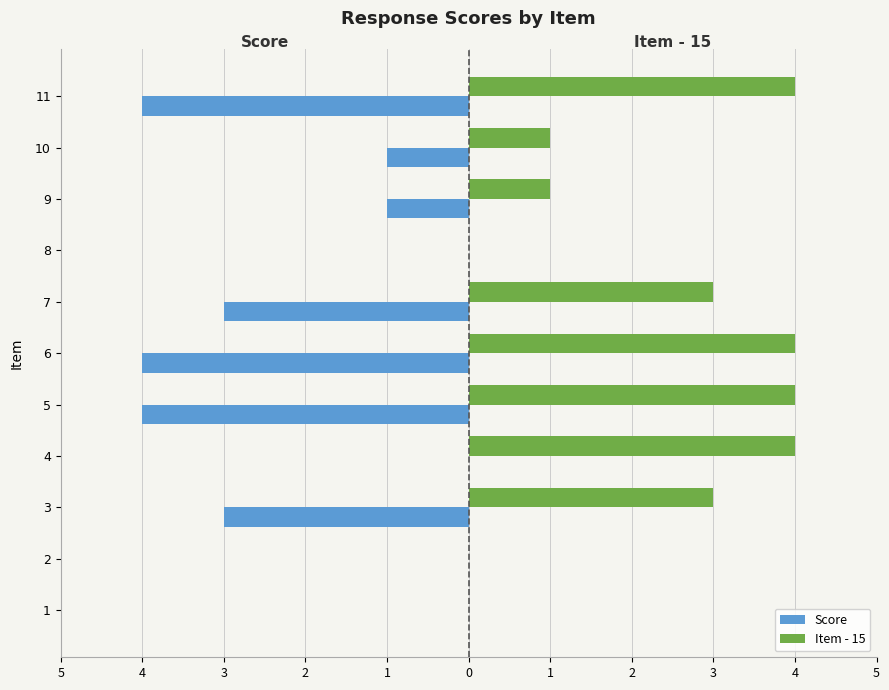

What are all the series names shown in the legend?

Score, Item - 15